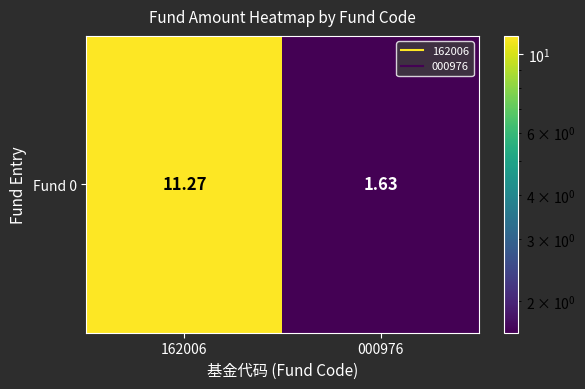

At which label does the data first exceed 11?

162006